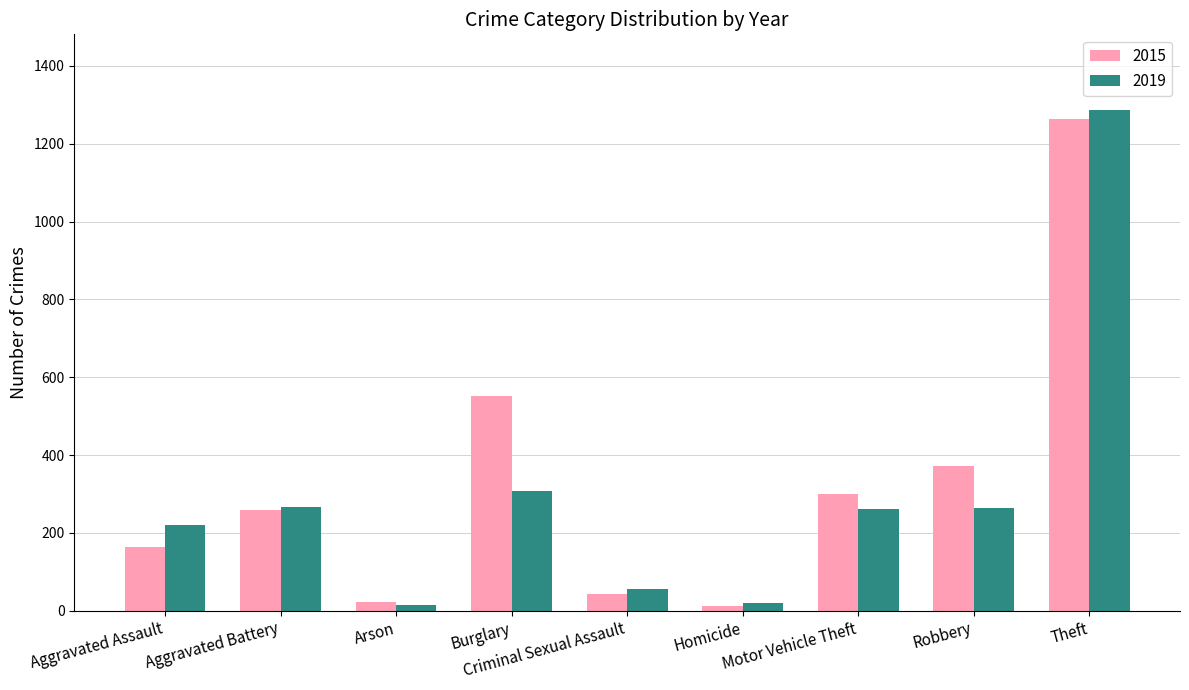

Between Aggravated Assault and Arson, which series saw the biggest shift?

2019